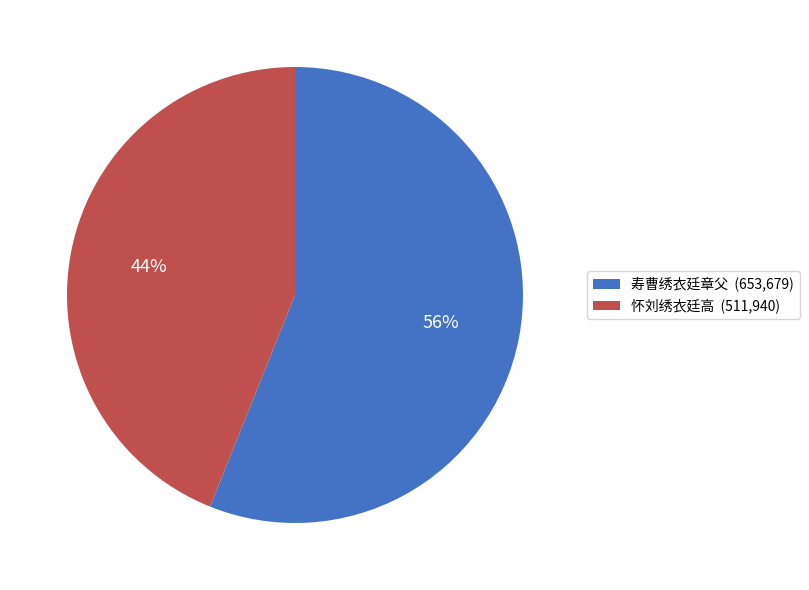

The 怀刘绣衣廷高 slice represents 59% of the pie. True or false?

False